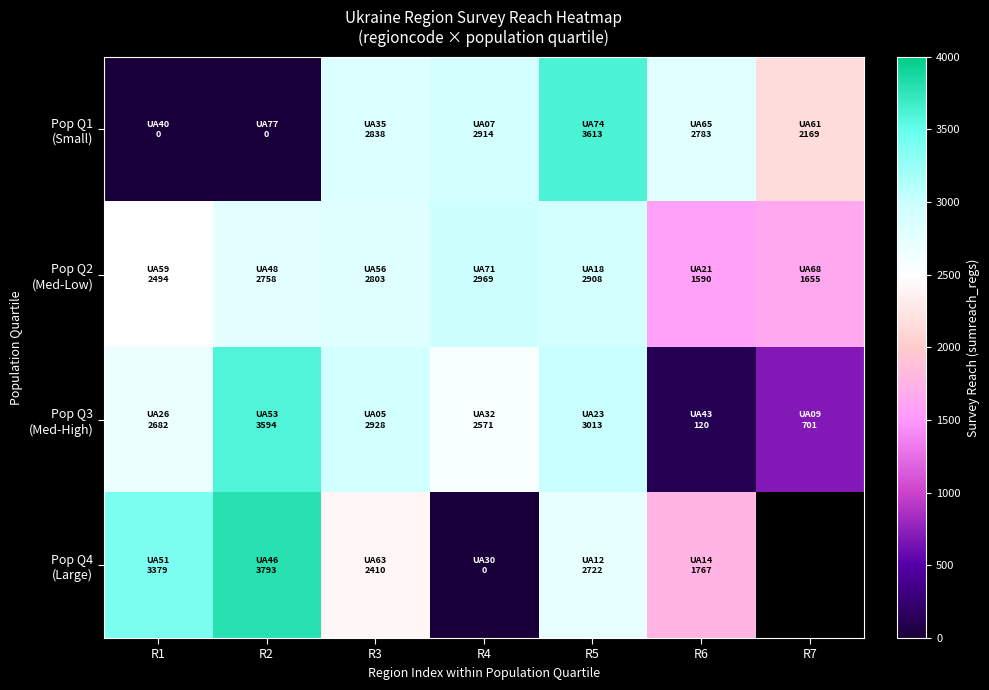

Between R3 and R4, which series saw the biggest shift?

Pop Q4 (Large)